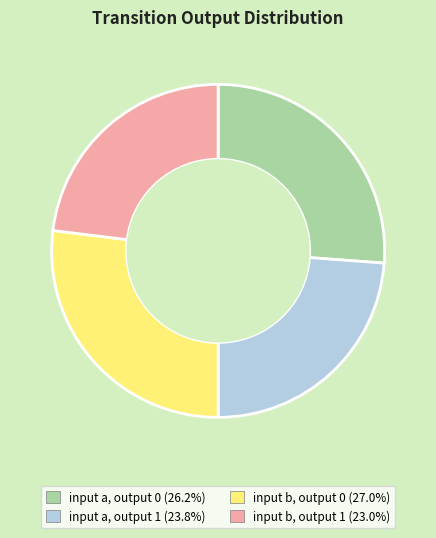

How many slices are in this pie chart?

4